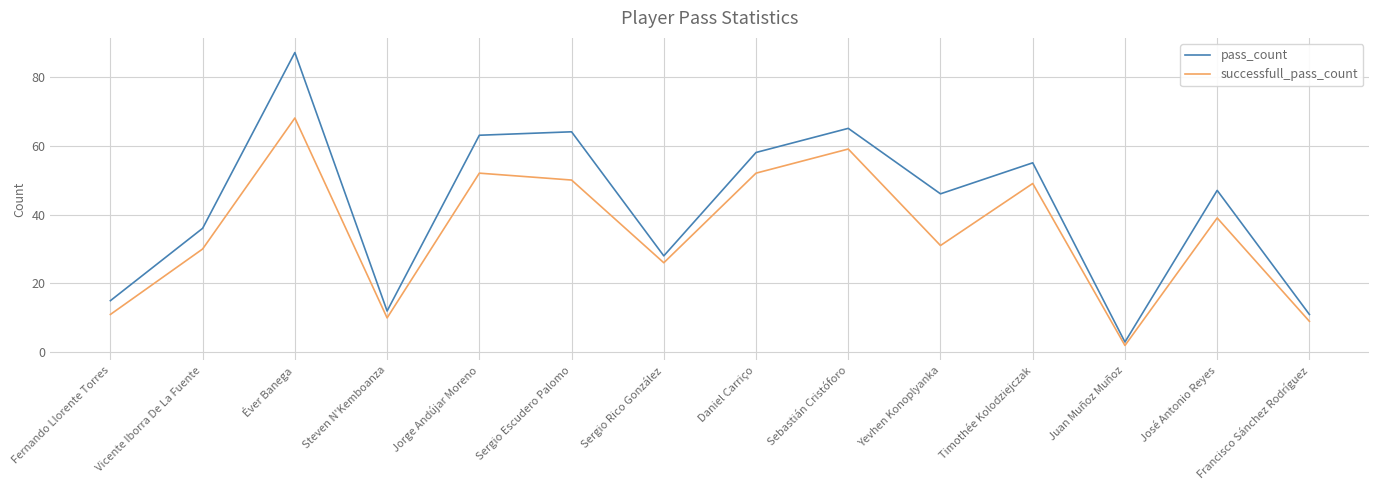

What position from the left is Sergio Rico González?

7